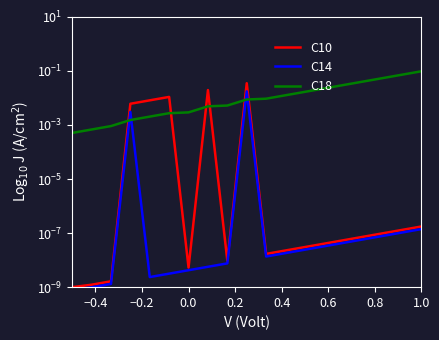

Which series ends up on top after the final intersection of C10 and C18?

C18